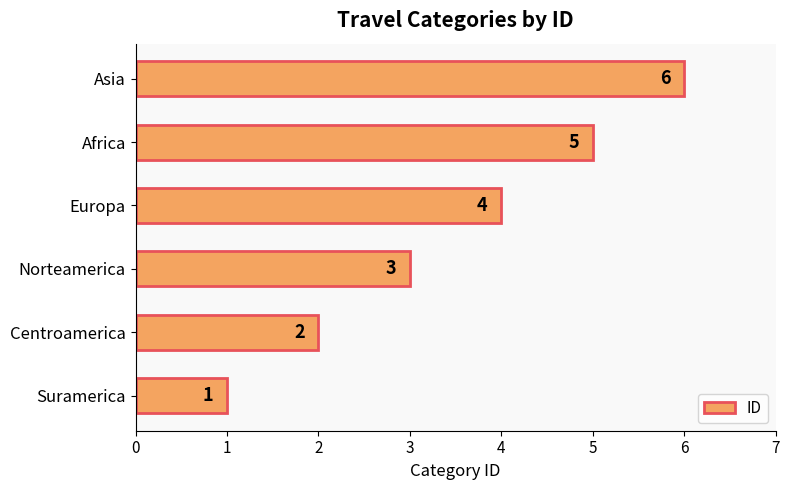

The chart shows a value of 6 at Asia. True or false?

True